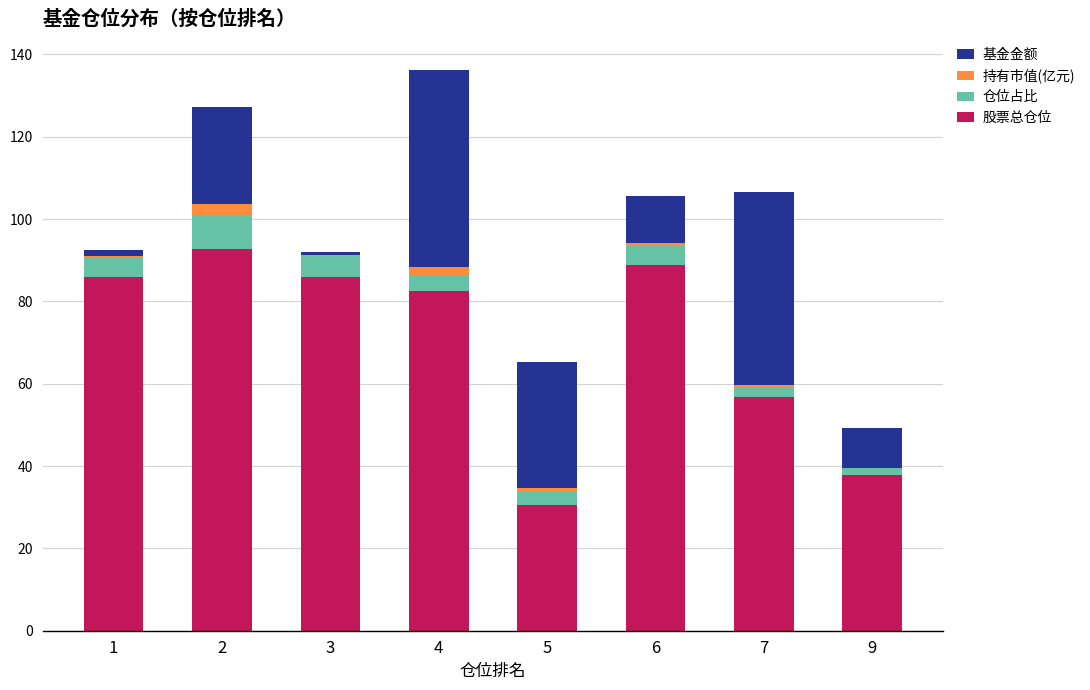

What is the sum of all 股票总仓位 values?

561.4